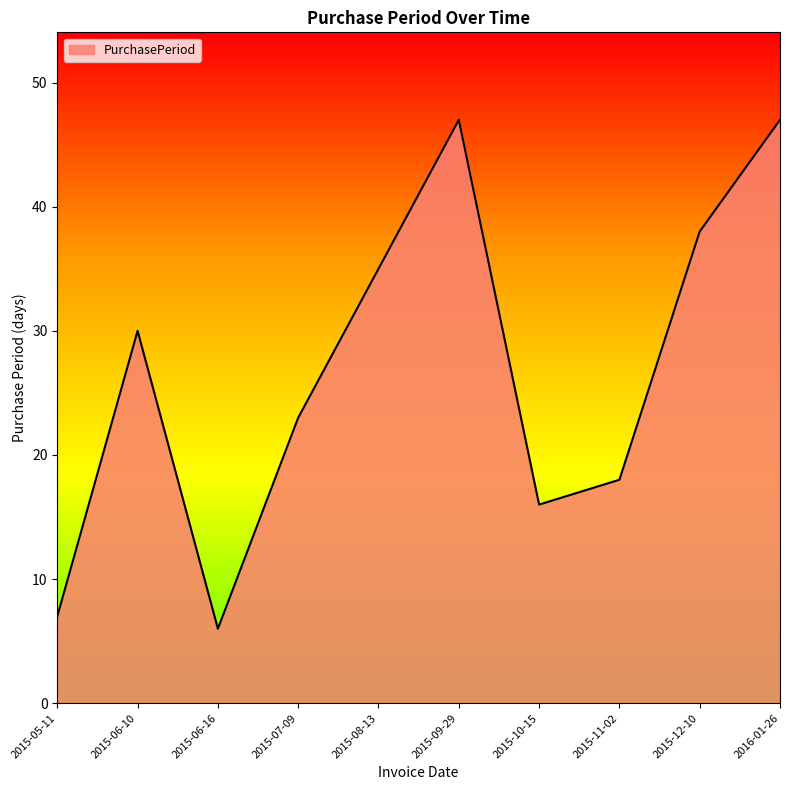

Which has a higher value, 2015-12-10 or 2015-06-10?

2015-12-10